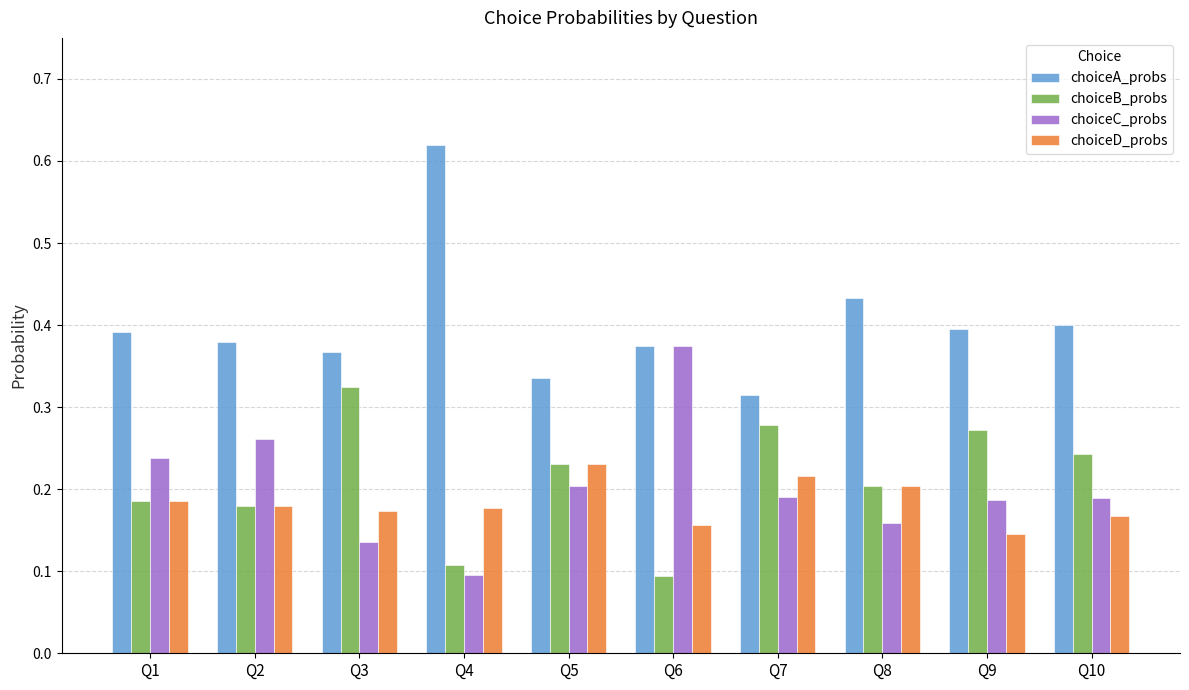

How many choiceC_probs values are between 0 and 1?

10